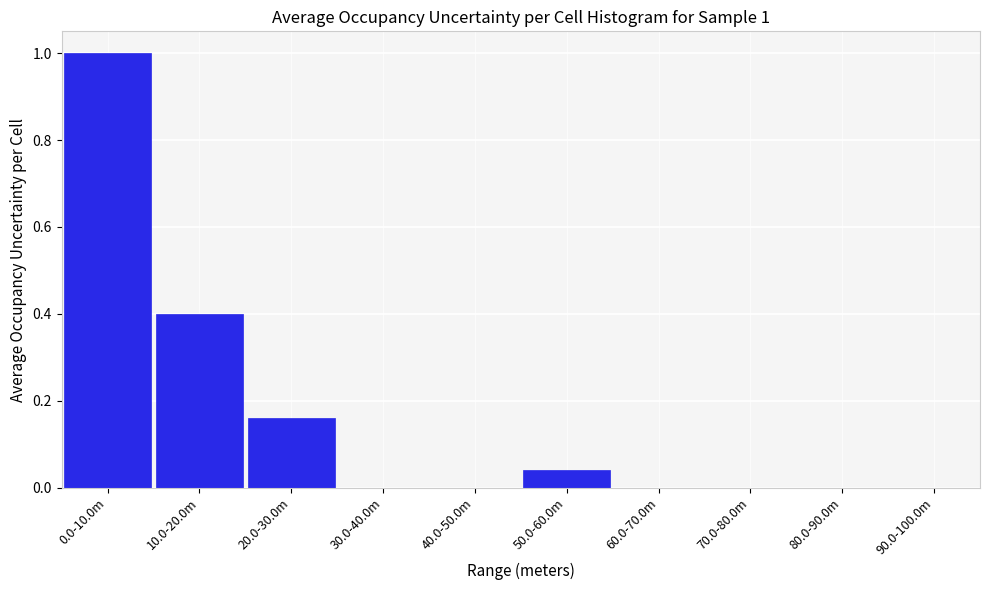

The chart shows a value of 0.3 at 40.0-50.0m. True or false?

False